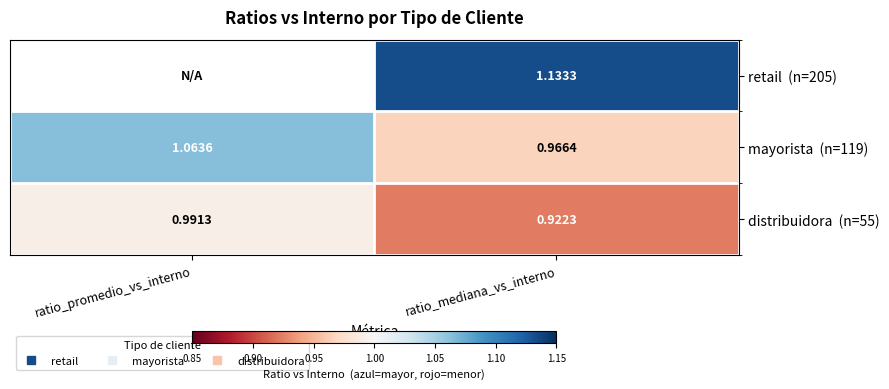

What is the total value across all series at ratio_mediana_vs_interno?

3.0